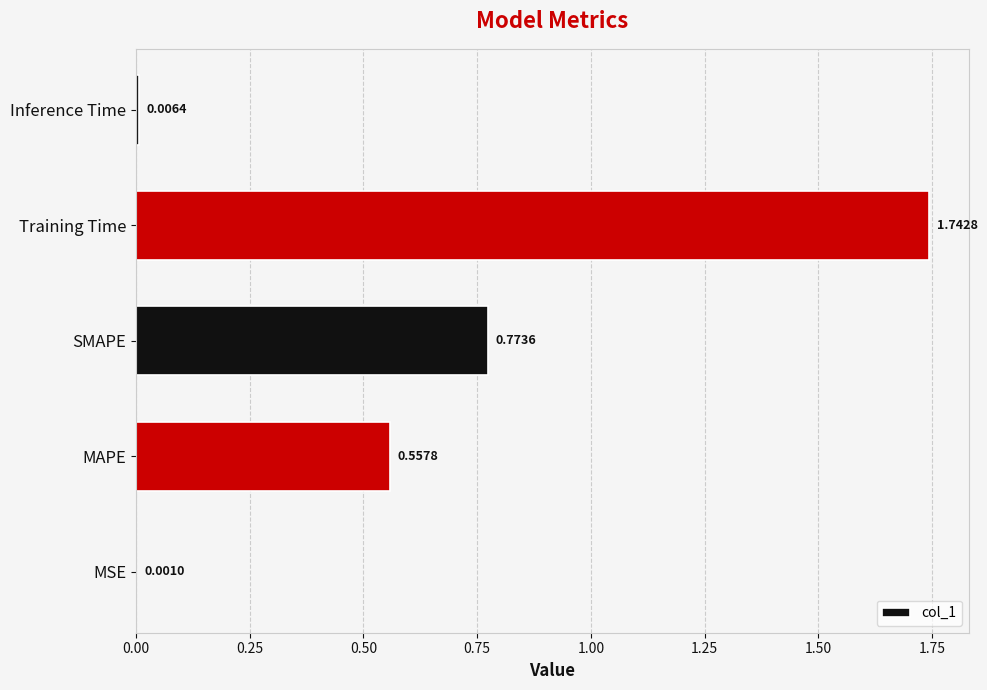

What is the change in value from SMAPE to Training Time?

+1.0